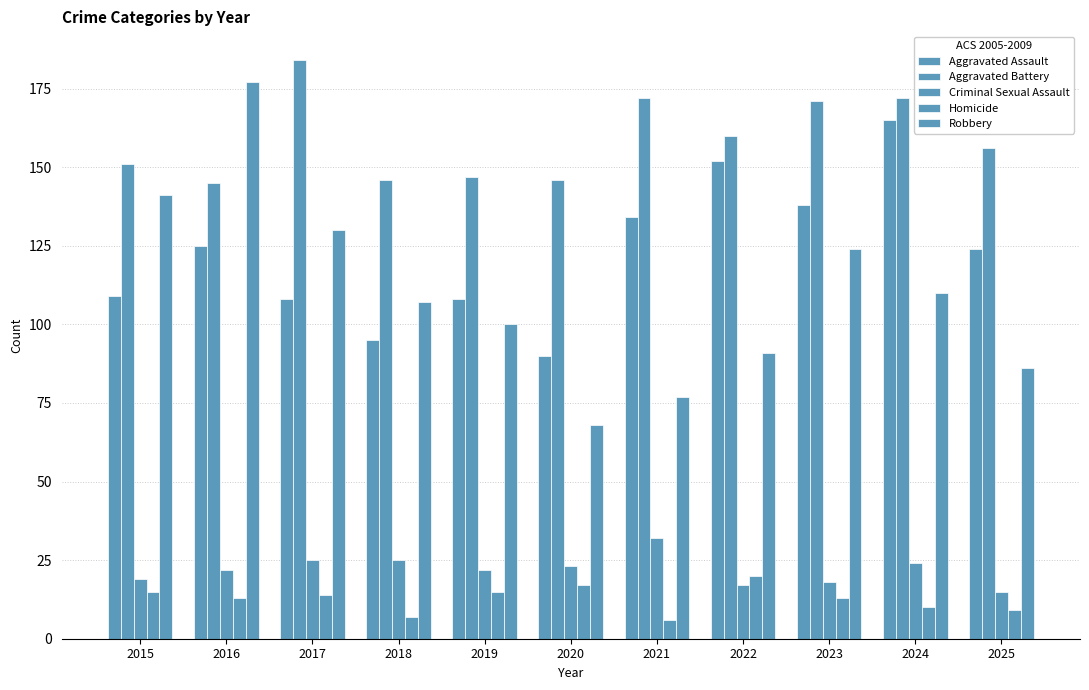

How many groups of bars are there?

11